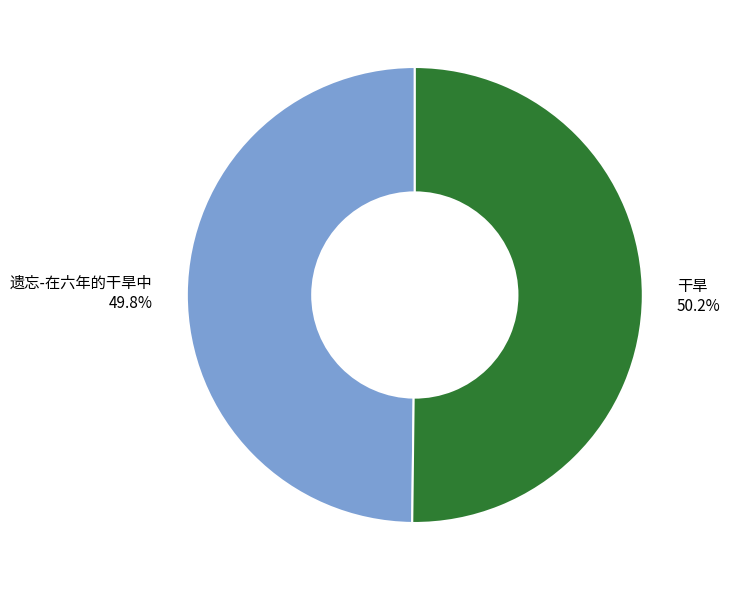

Is it true that 干旱 is 50% of the pie?

True